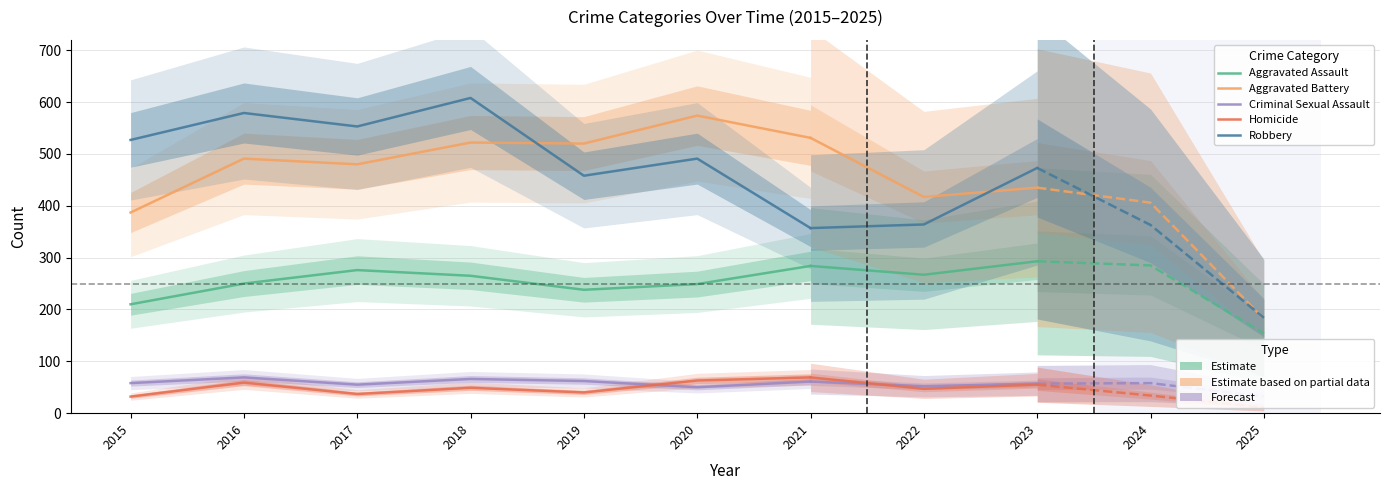

Which series has the largest total across all categories?

Robbery